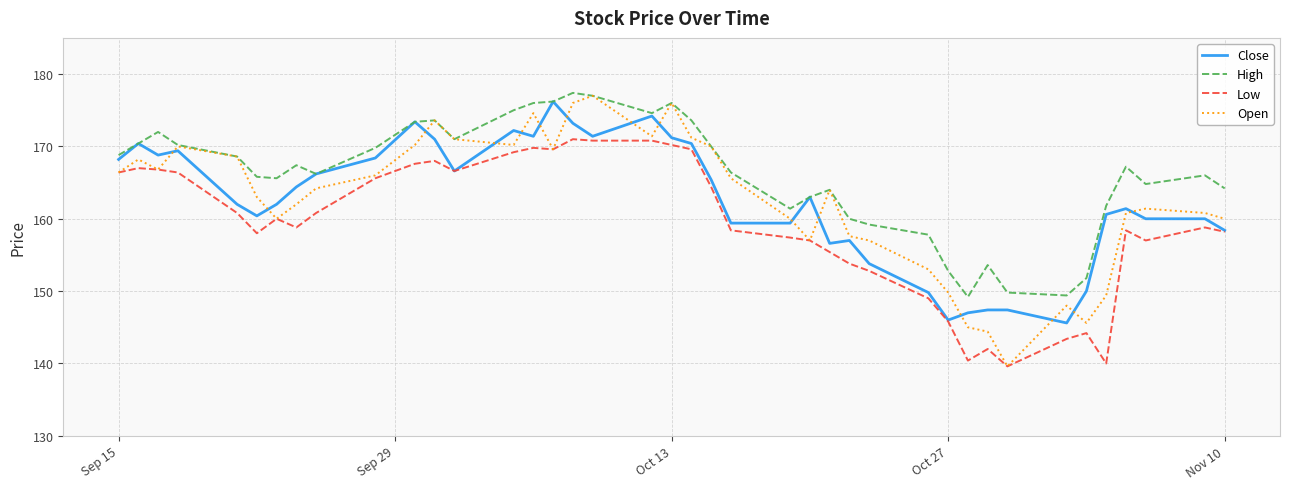

After their last crossing, which series has the higher values: Close or Open?

Open